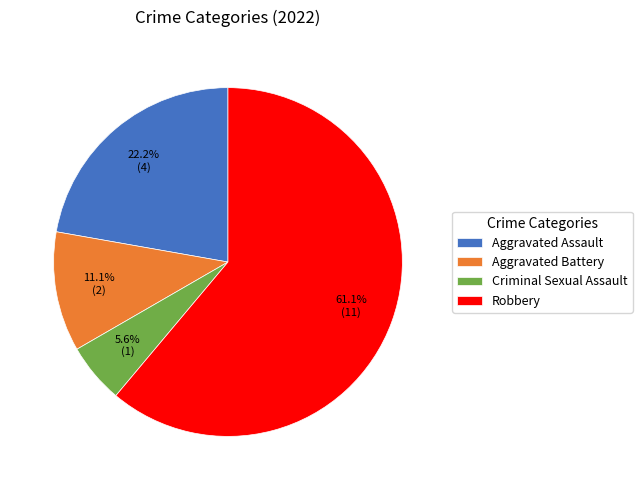

To the nearest percent, what is the difference between the Aggravated Assault and Criminal Sexual Assault slice percentages?

17%